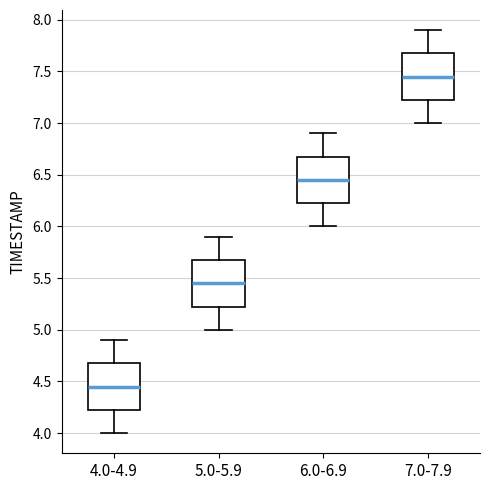

Reading left to right, read every box against the y-axis: the position of its median line, the range the box covers, and the ends of its whiskers. The values are not printed on the chart, so give them approximately, as read against the axis.

4.0-4.9: median 4.45, box 4.25 to 4.70, whiskers 4.00 to 4.90
5.0-5.9: median 5.45, box 5.25 to 5.70, whiskers 5.00 to 5.90
6.0-6.9: median 6.45, box 6.25 to 6.70, whiskers 6.00 to 6.90
7.0-7.9: median 7.45, box 7.25 to 7.70, whiskers 7.00 to 7.90